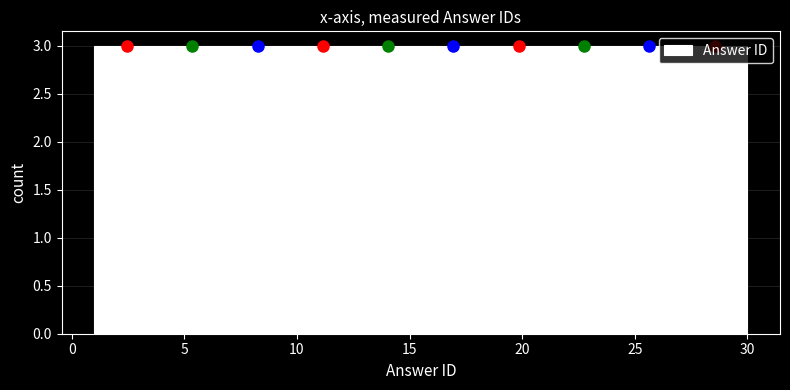

How tall is the bar that spans 15.5 to 18.4 on the x-axis? Neither the bar edges nor the heights are printed on the chart, so give them approximately, as read against the axes.

3